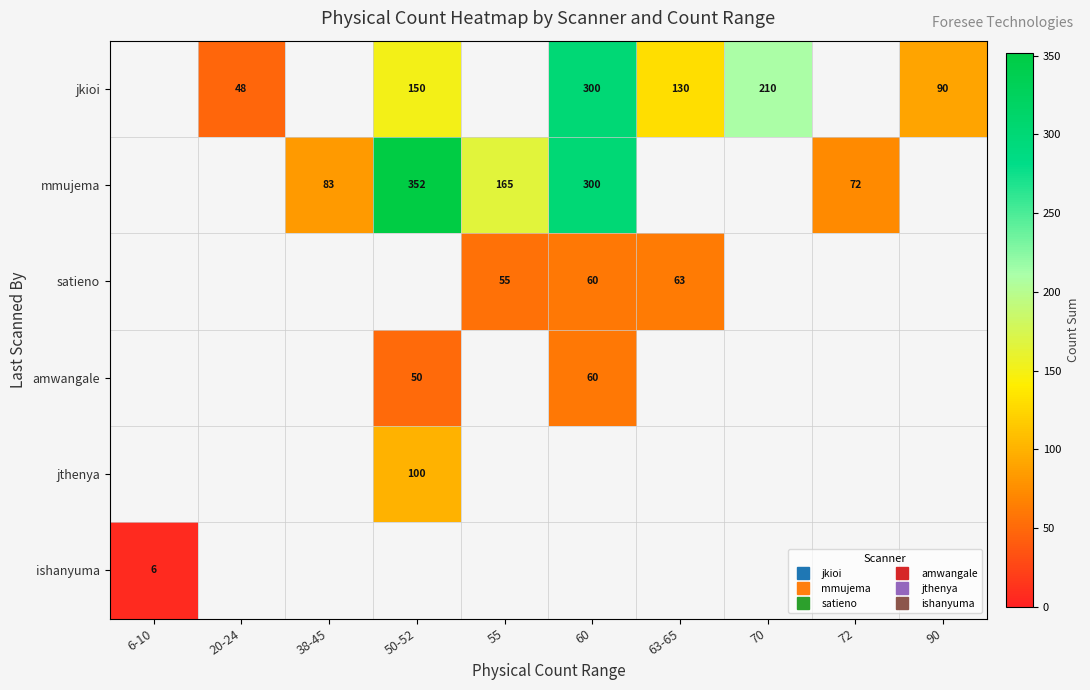

The value of amwangale at 70 is 0. True or false?

True